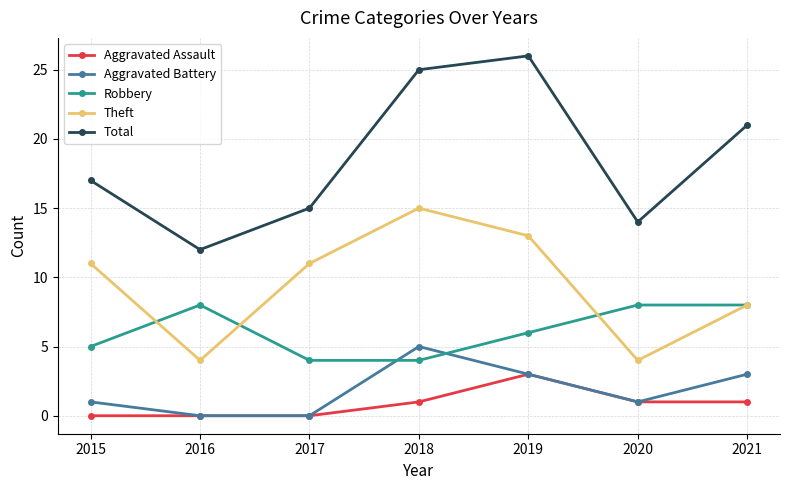

What is the value of the Aggravated Assault point at the 5th from the left?

3